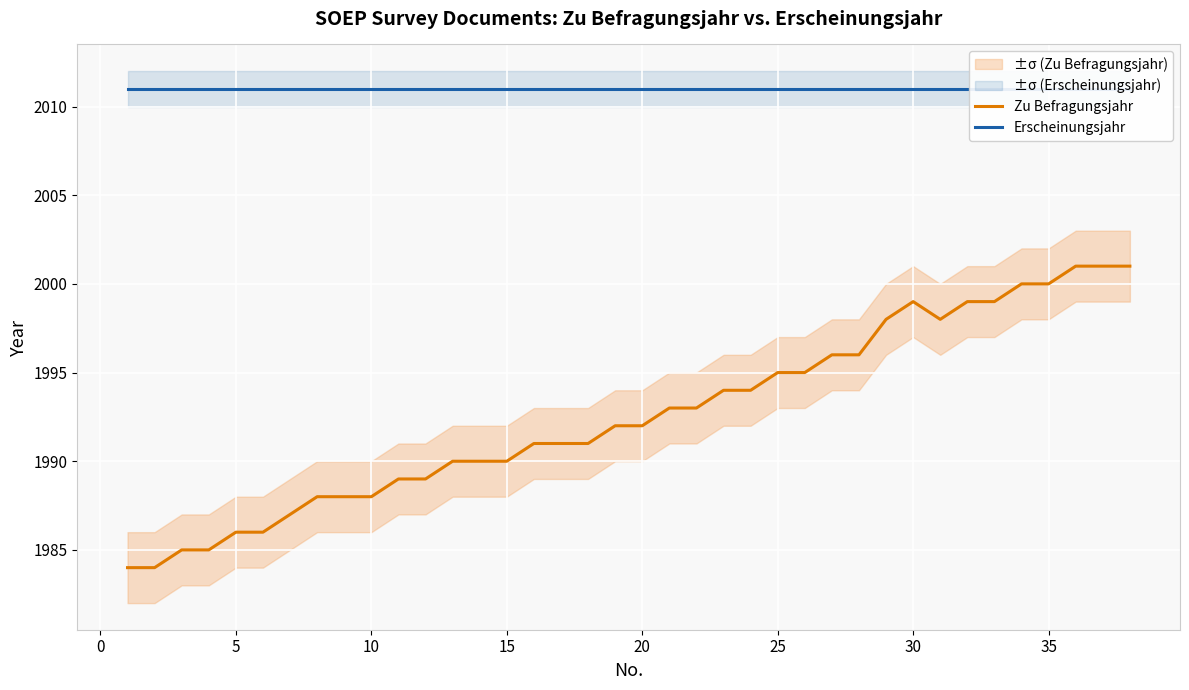

How many lines are shown in the chart?

2